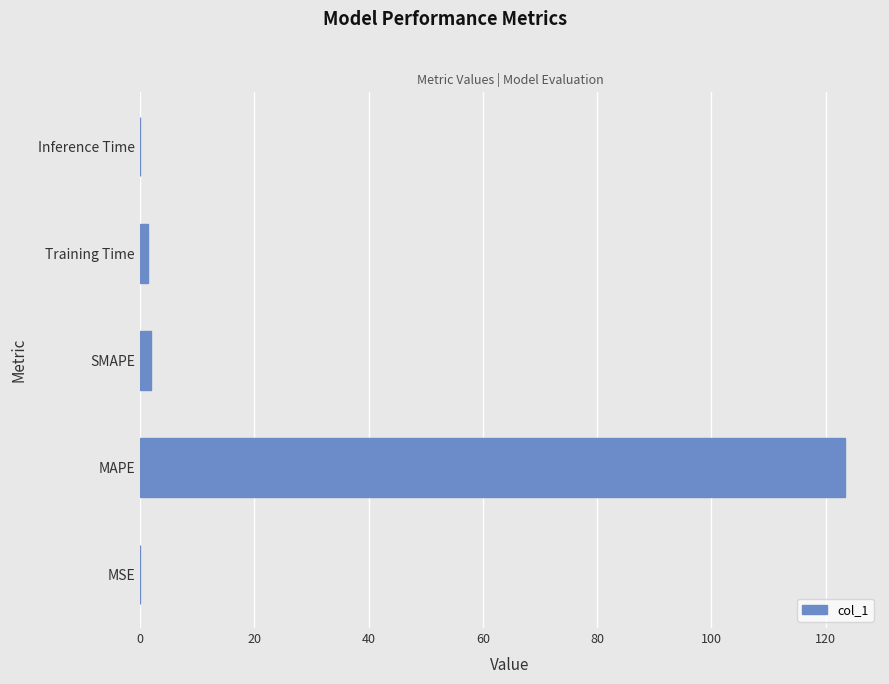

What is the greatest value displayed?

123.3